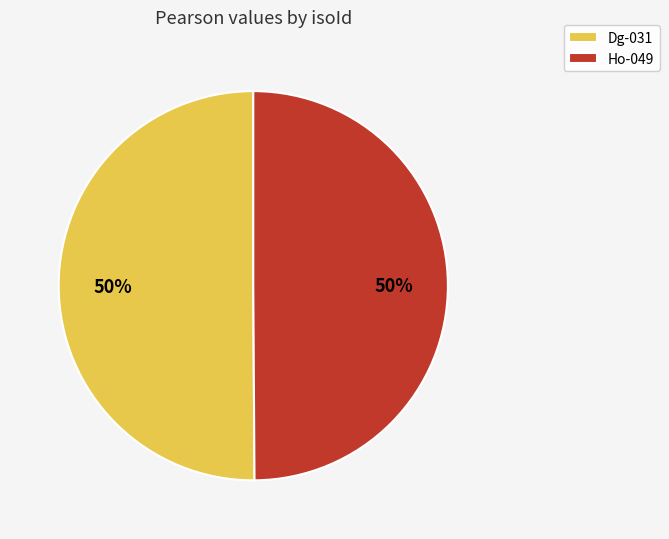

How many segments does this pie chart have?

2